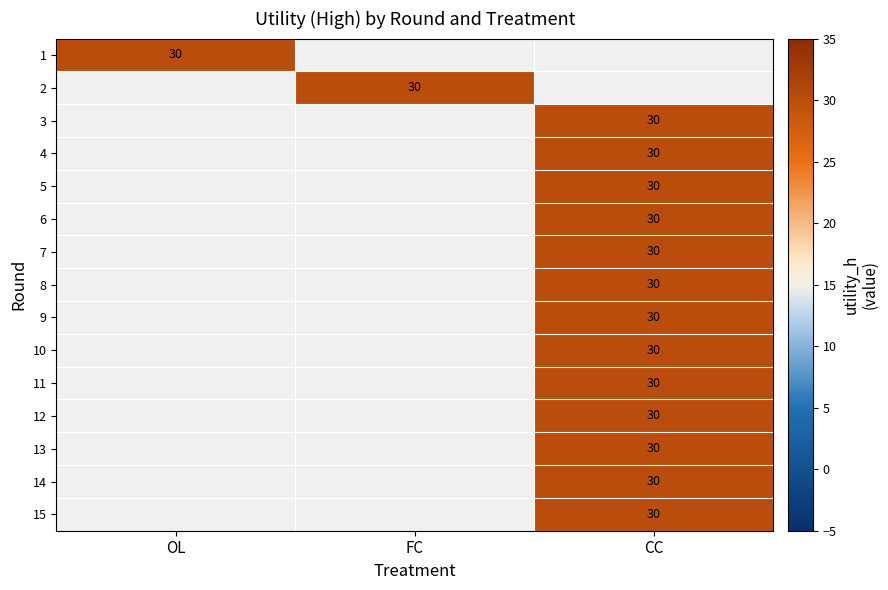

Which series has the widest spread of values?

OL